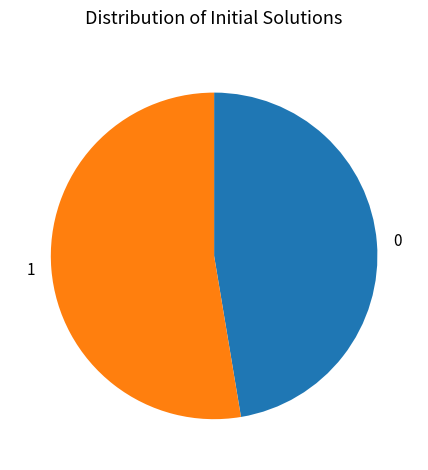

True or false: 1 accounts for 53% of the total.

True